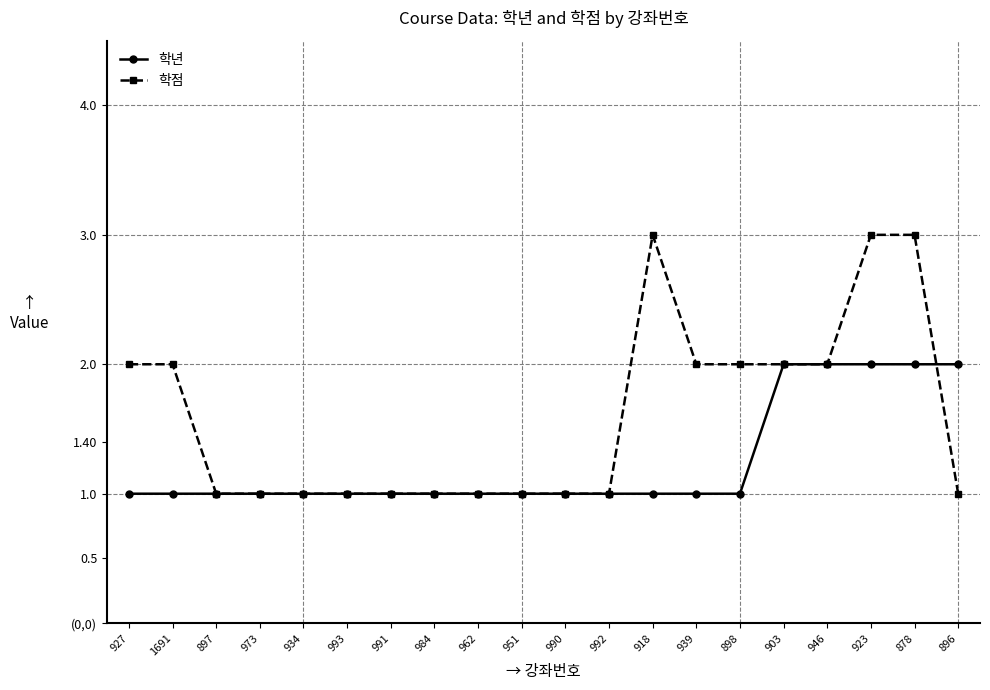

What are all the series names shown in the legend?

학년, 학점